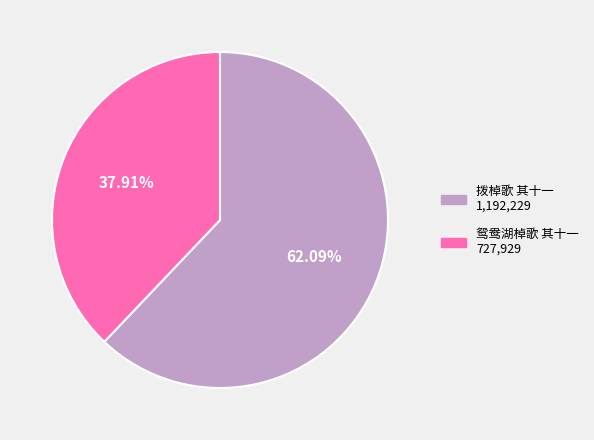

Rank the categories by value from highest to lowest.

拨棹歌 其十一, 鸳鸯湖棹歌 其十一